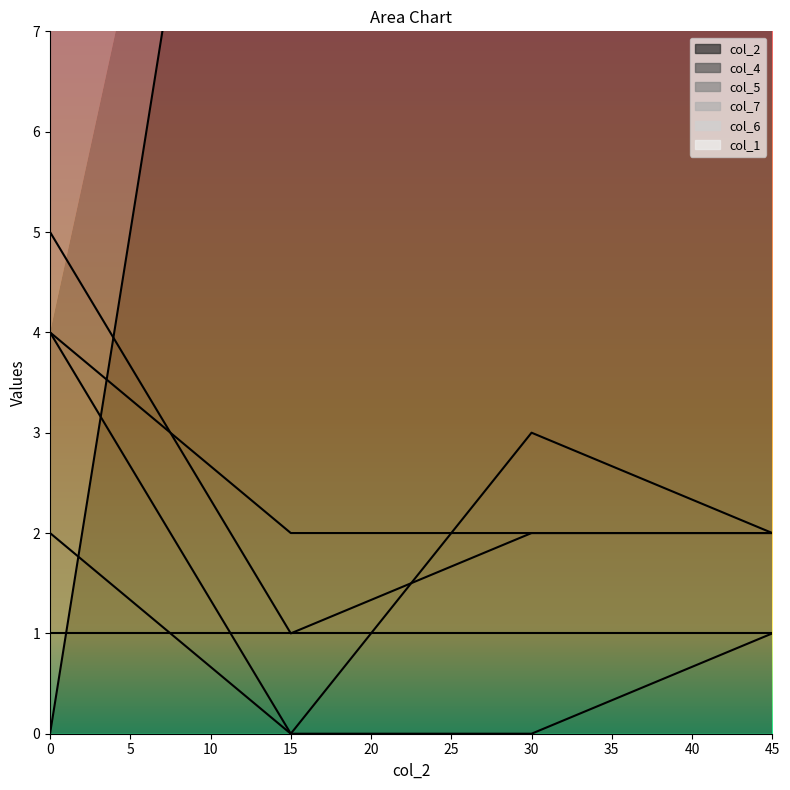

True or false: col_5 and col_7 cross at least once.

False